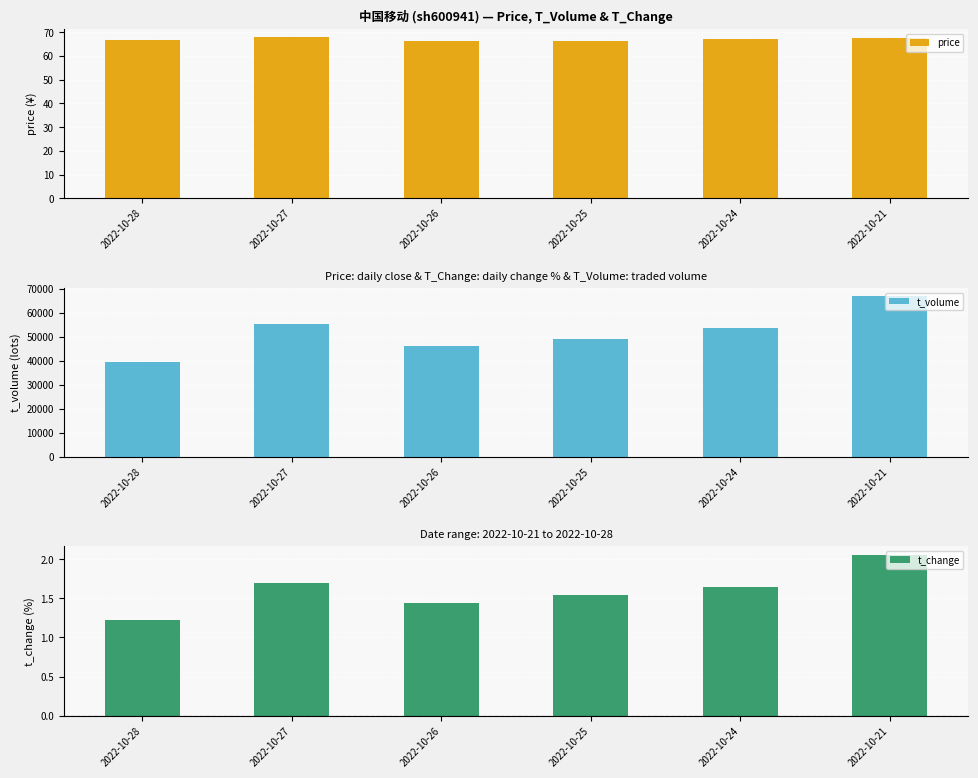

How many categories are shown in the chart?

6